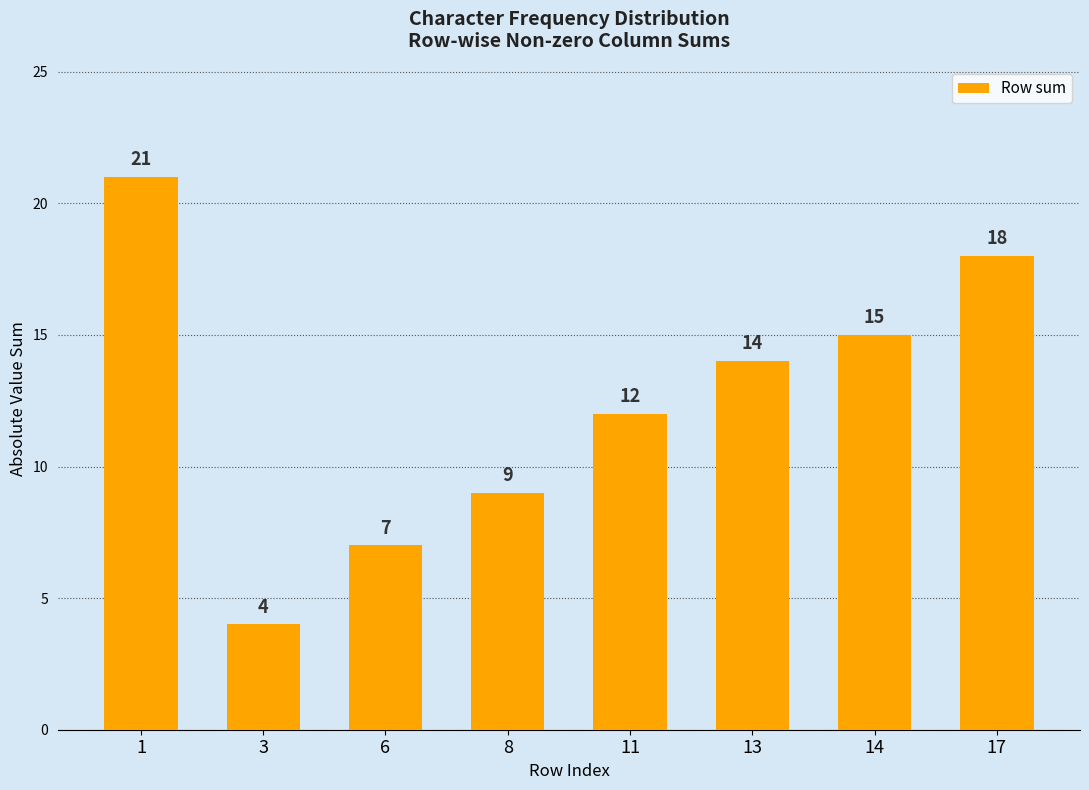

Between 8 and 3, which is larger?

8